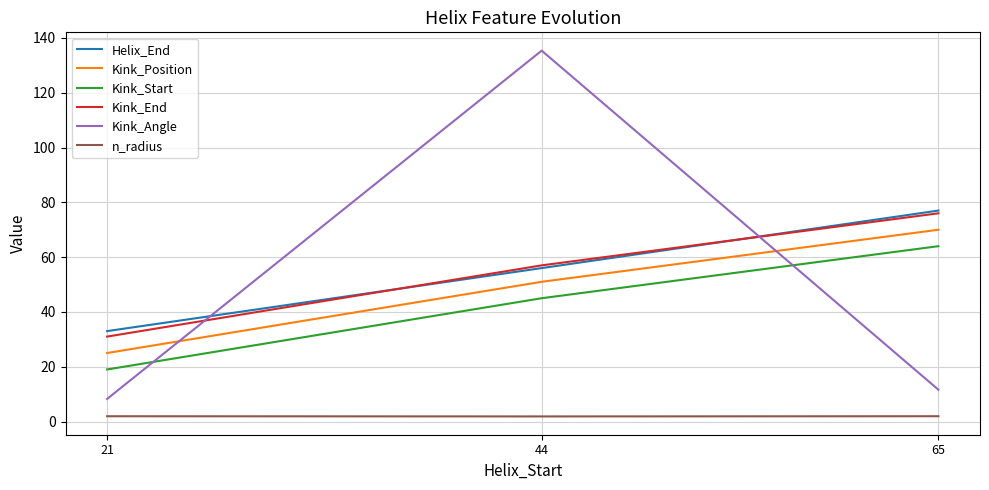

Which series changed the most between 21 and 44?

Kink_Angle